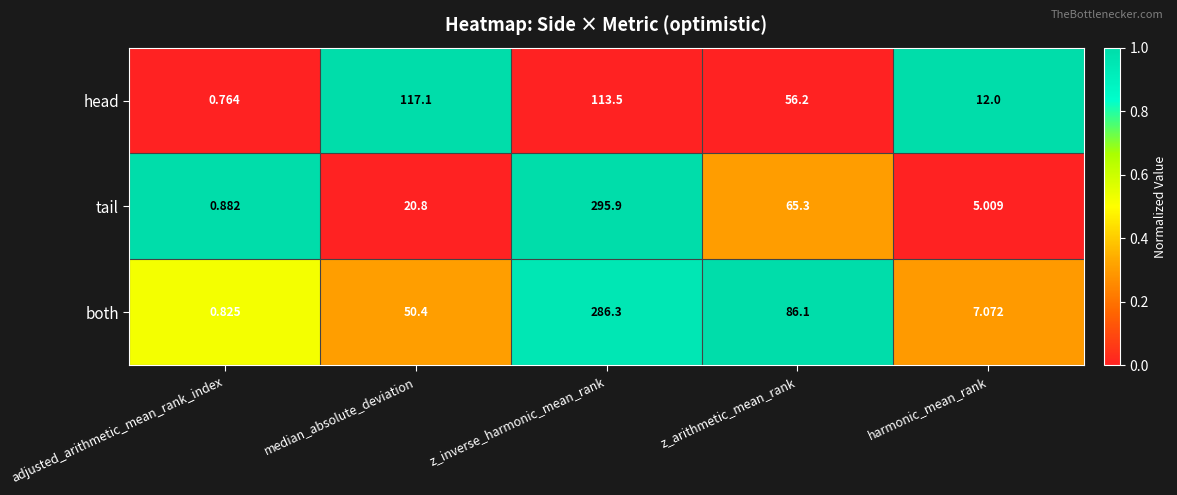

How many data points does each series have?

5